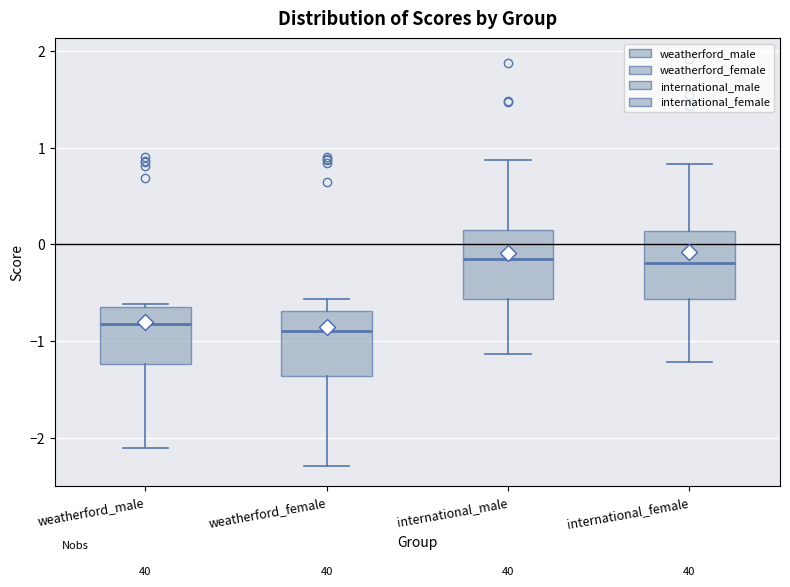

Reading left to right, read every box against the y-axis: the position of its median line, the range the box covers, and the ends of its whiskers. The values are not printed on the chart, so give them approximately, as read against the axis.

weatherford_male: median -0.8, box -1.2 to -0.6, whiskers -2.1 to -0.6 (just above the box's upper edge)
weatherford_female: median -0.9, box -1.4 to -0.7, whiskers -2.3 to -0.6
international_male: median -0.2, box -0.6 to 0.1, whiskers -1.1 to 0.9
international_female: median -0.2, box -0.6 to 0.1, whiskers -1.2 to 0.8